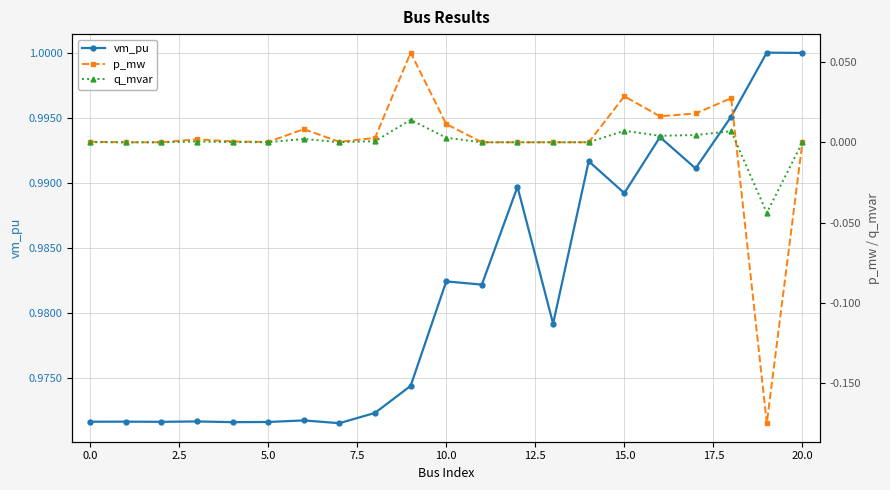

Which label corresponds to the smallest value in the chart?

19